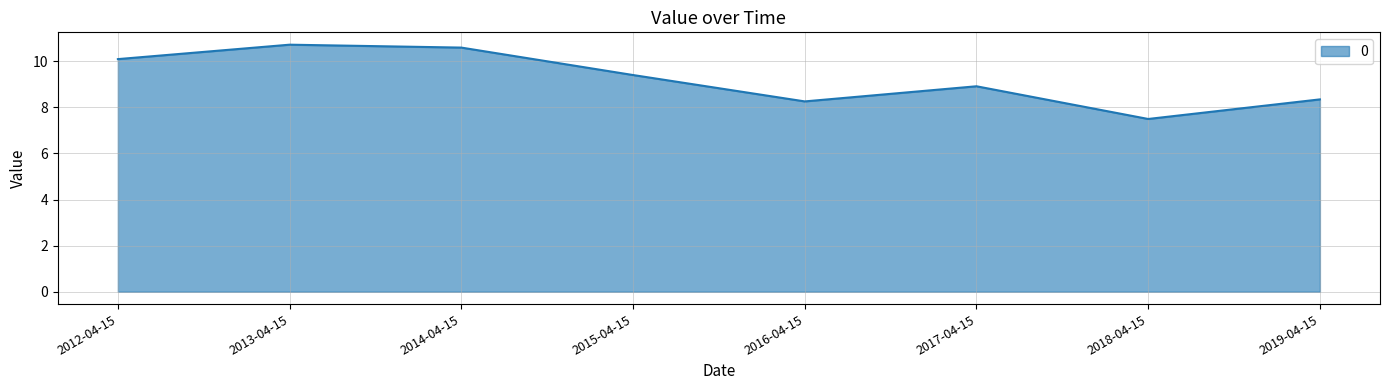

Which label corresponds to the smallest value in the chart?

2018-04-15